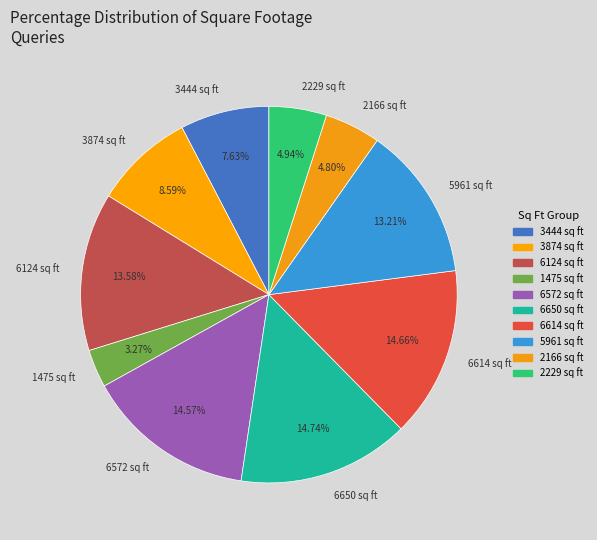

What is the ratio of the value at 1475 sq ft to the value at 2229 sq ft?

0.7